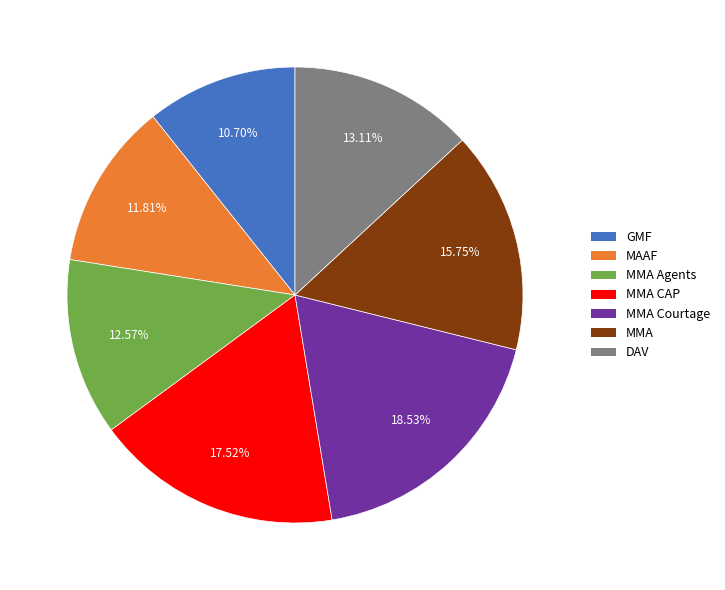

Which category has the smallest portion of the pie?

GMF